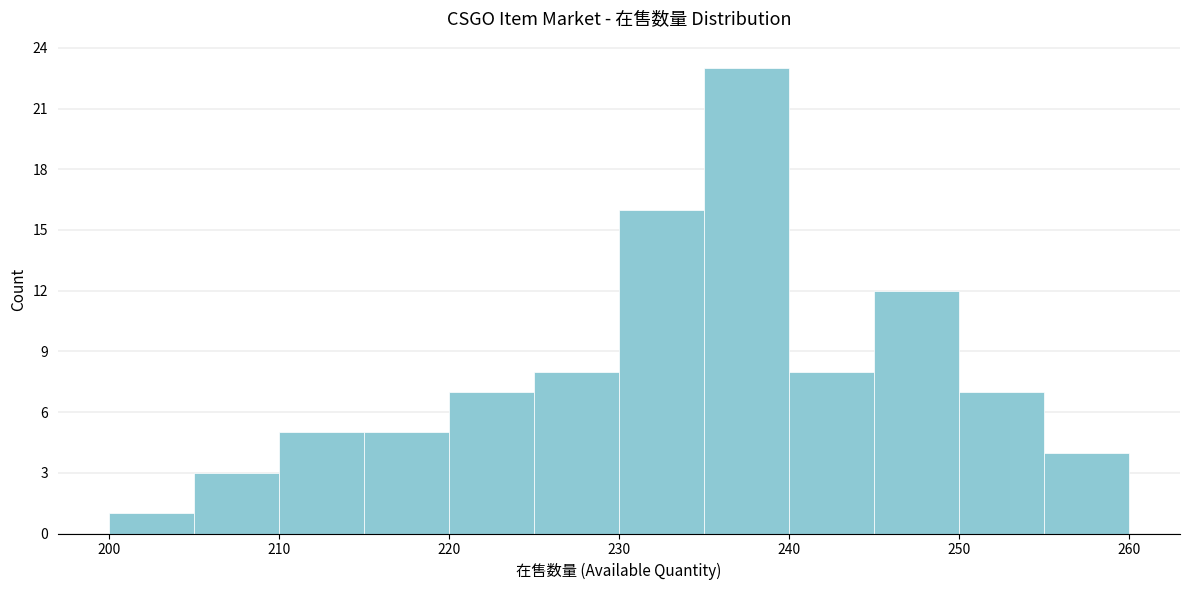

Over which range of the x-axis is the bar tallest?

235 to 240